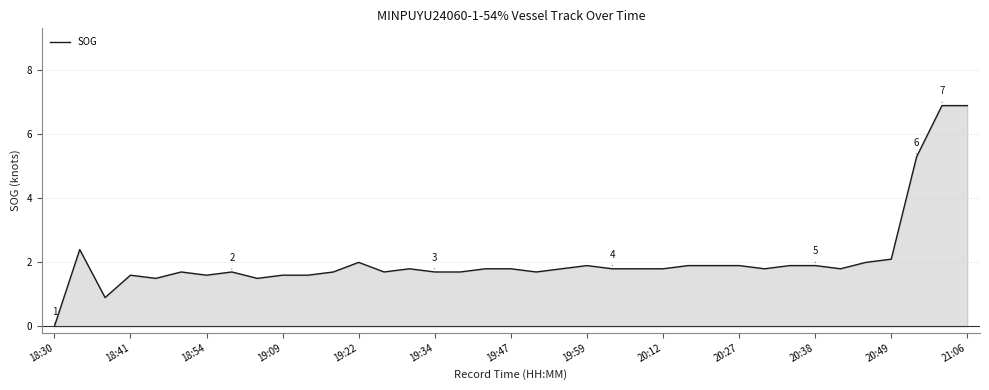

What is the difference between the maximum and minimum values?

6.9